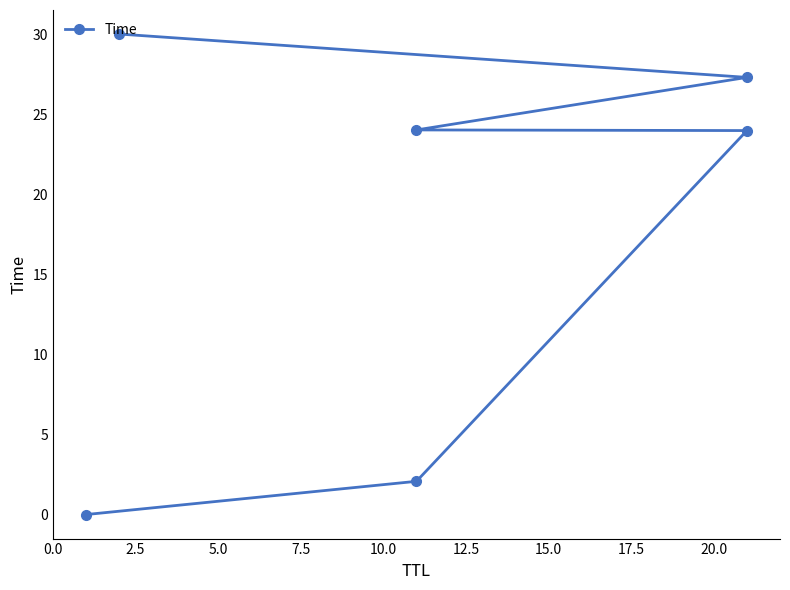

Count the number of categories in the chart.

6